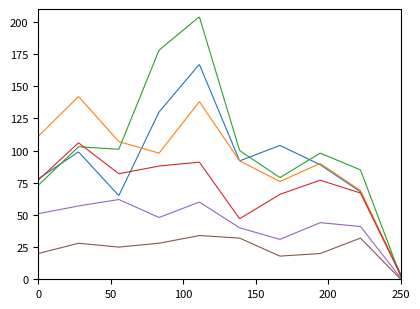

What is the maximum value shown in the chart?

203.6